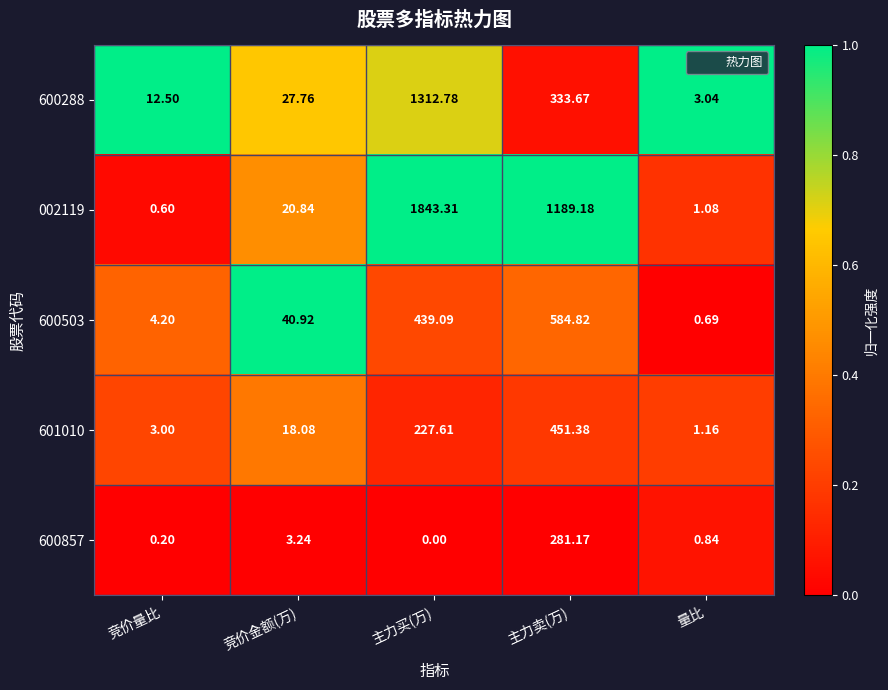

Where is 601010 nearest to the value 226?

主力买(万)